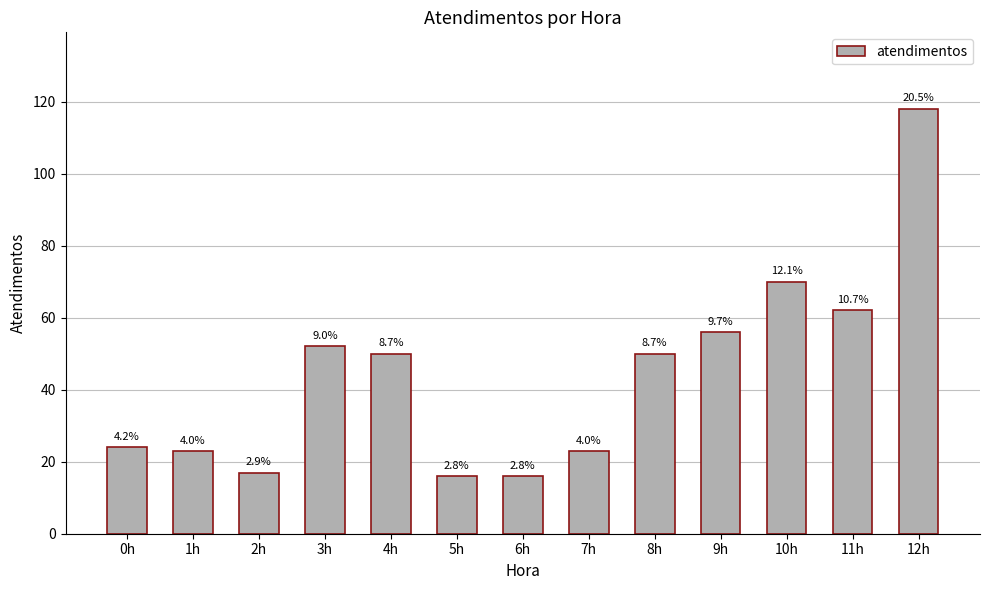

How many bars are there in total?

13